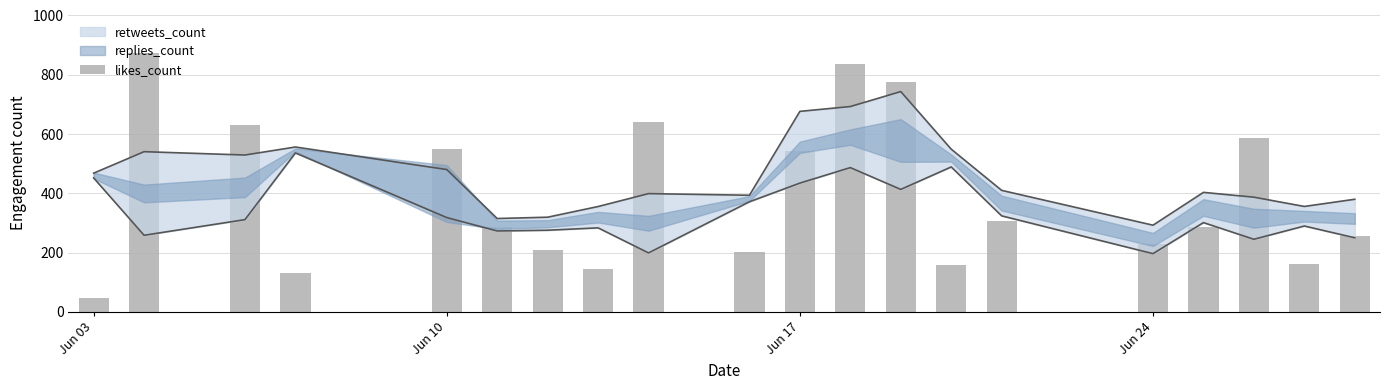

What is the difference between the maximum and minimum values?

826